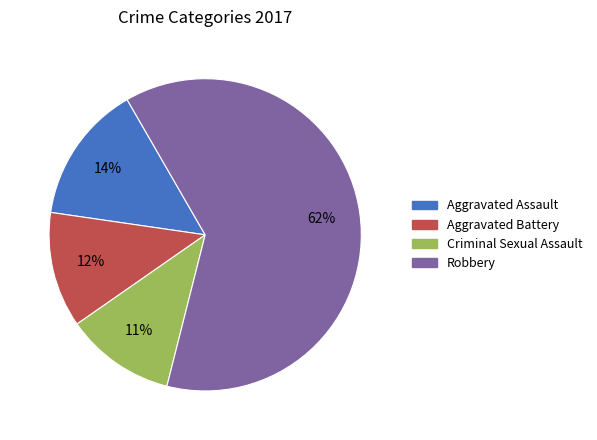

Between Criminal Sexual Assault and Aggravated Battery, which is larger?

Aggravated Battery